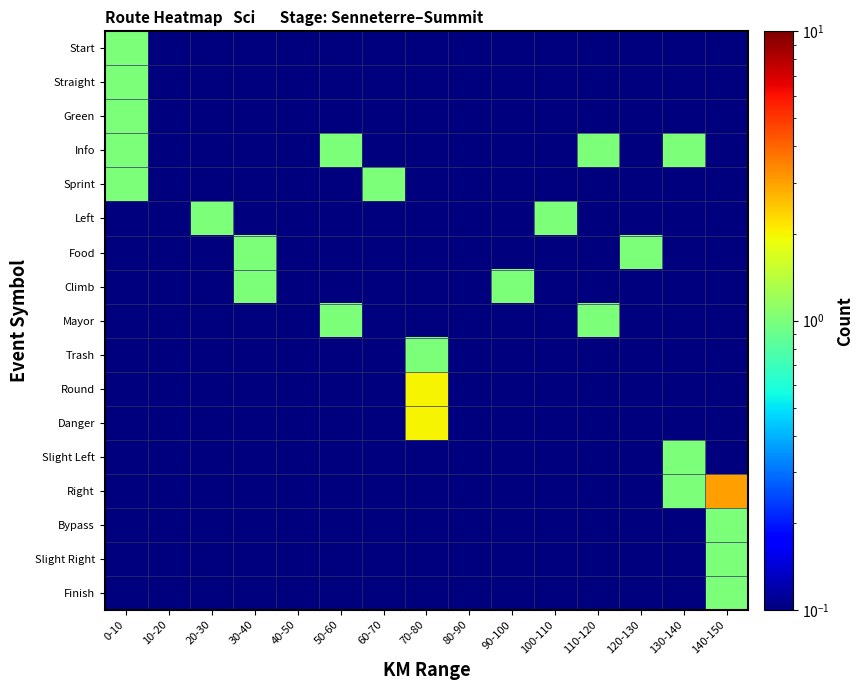

Which series has the widest spread of values?

Right